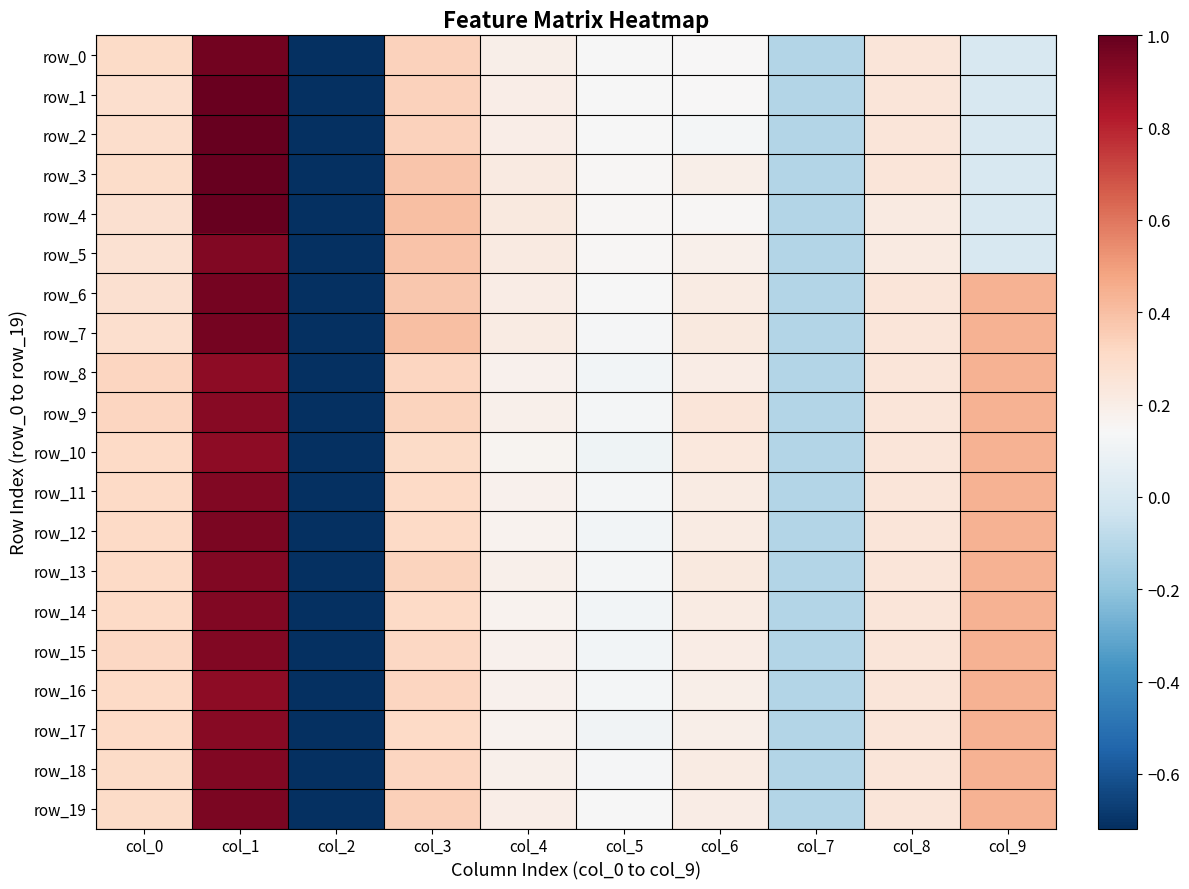

What is the difference between the row_11 values at col_4 and col_2?

0.9